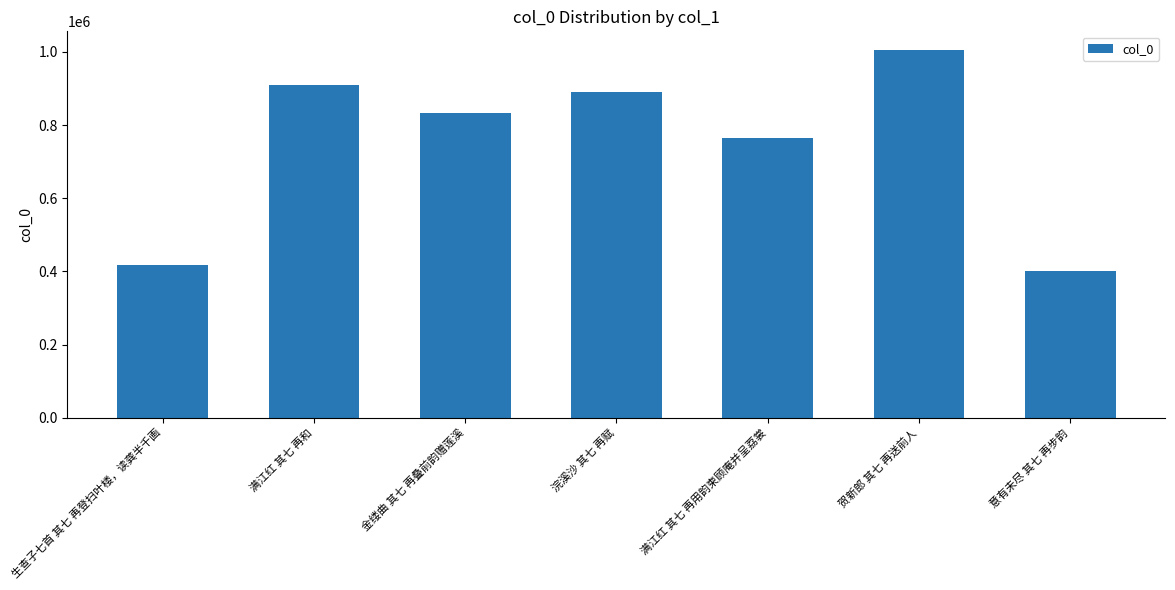

What is the value of the 6th bar from the left?

1006202